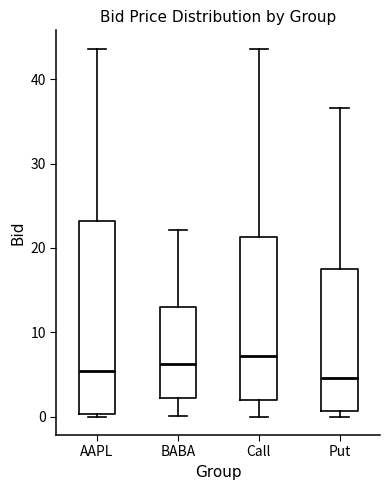

Reading left to right, read every box against the y-axis: the position of its median line, the range the box covers, and the ends of its whiskers. The values are not printed on the chart, so give them approximately, as read against the axis.

AAPL: median 5, box 0 to 23, whiskers 0 (just below the box's lower edge) to 44
BABA: median 6, box 2 to 13, whiskers 0 to 22
Call: median 7, box 2 to 21, whiskers 0 to 44
Put: median 5, box 1 to 18, whiskers 0 to 37